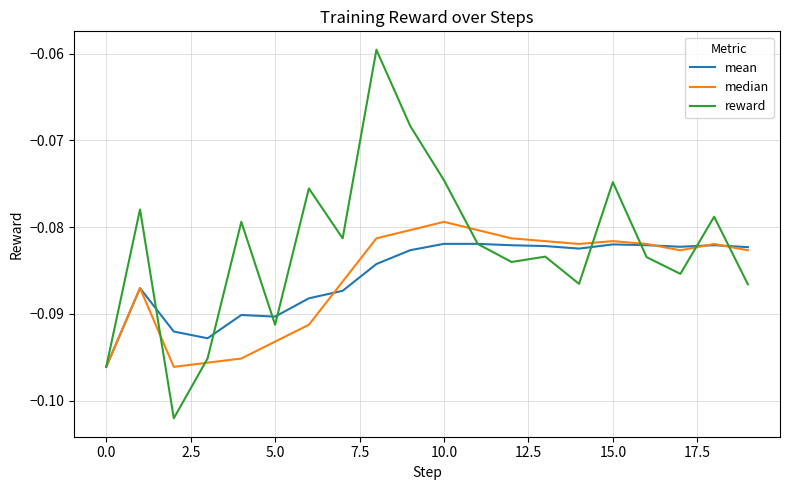

What are all the series names shown in the legend?

mean, median, reward